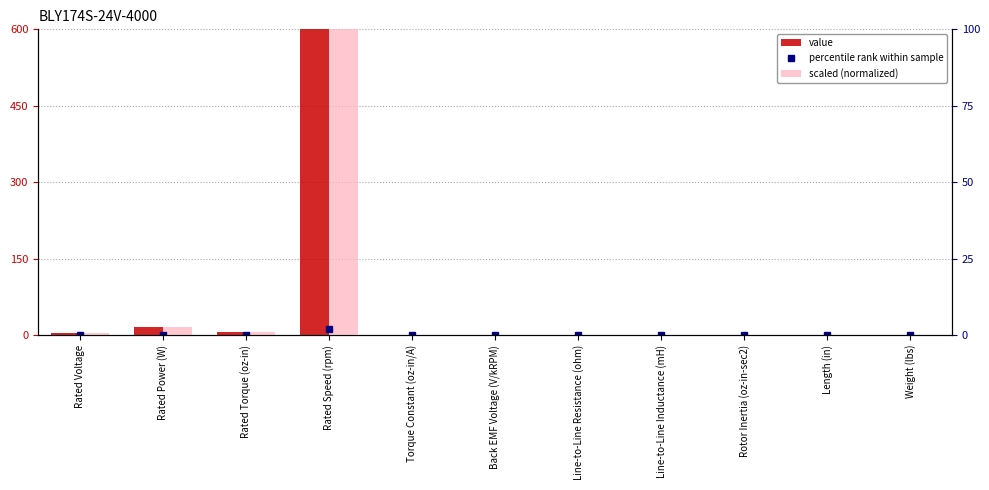

Which series has the widest spread of values?

value